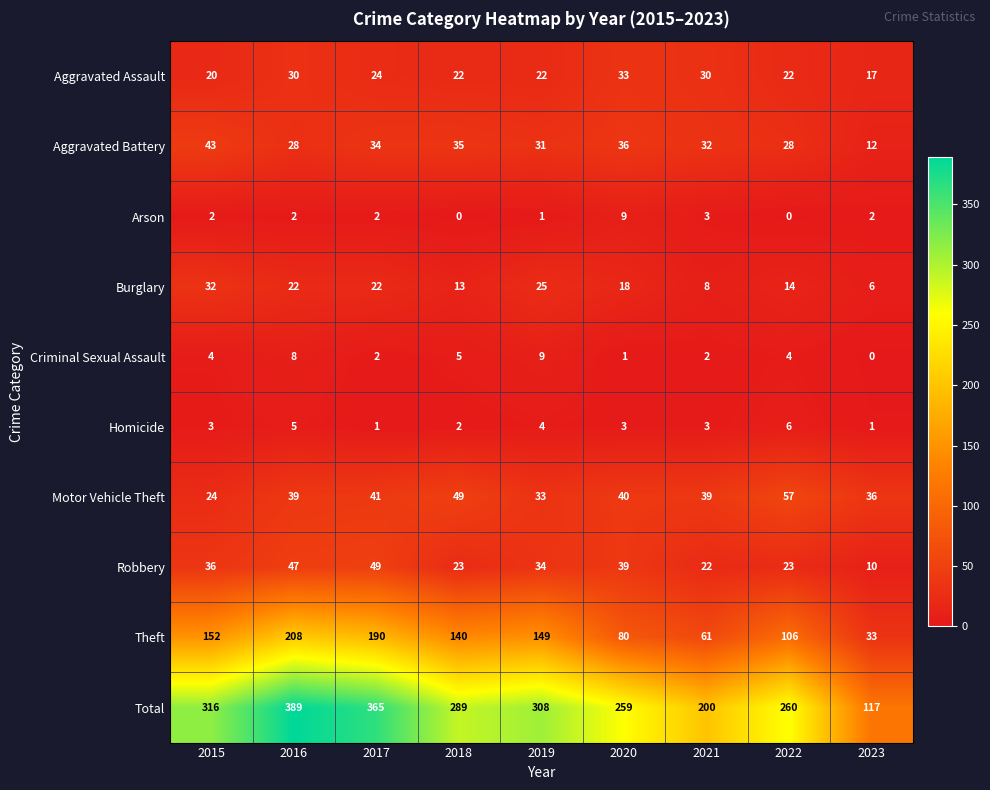

Read the Total value at 2016, to the nearest 5.

390